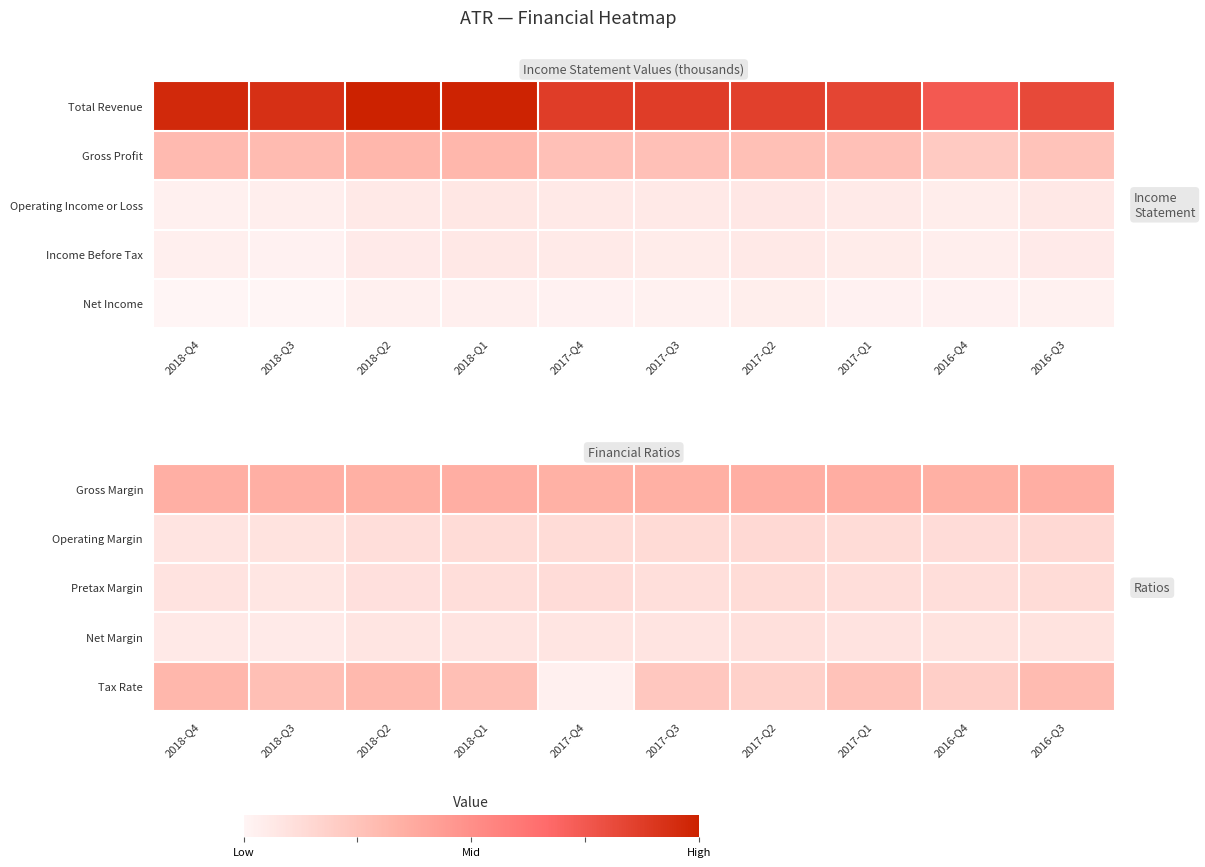

List the labels in order of Net Margin value, smallest first.

2018-Q3, 2018-Q4, 2018-Q2, 2017-Q4, 2018-Q1, 2017-Q3, 2017-Q1, 2016-Q3, 2016-Q4, 2017-Q2